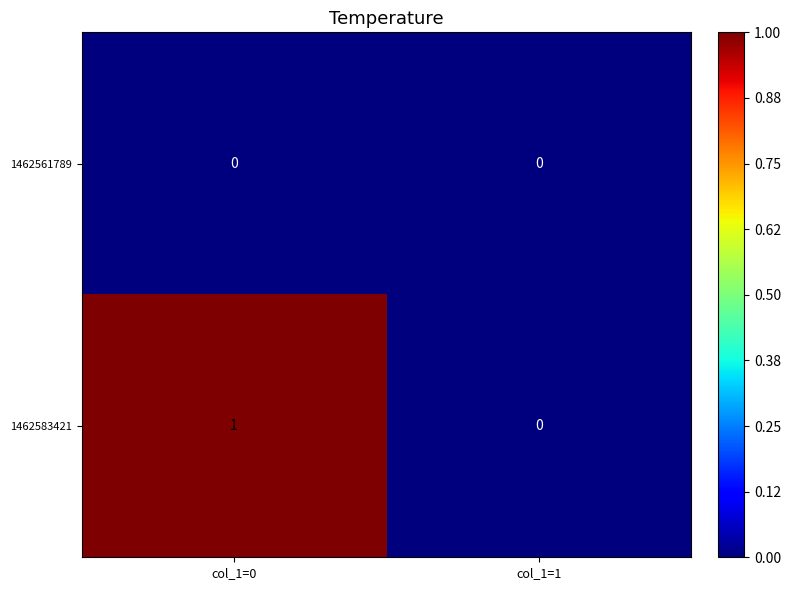

How many series are shown in this chart?

2